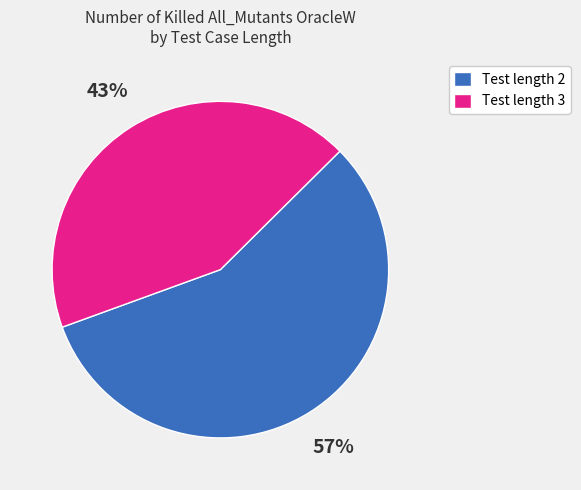

What is the largest slice in the pie chart?

Test length 2